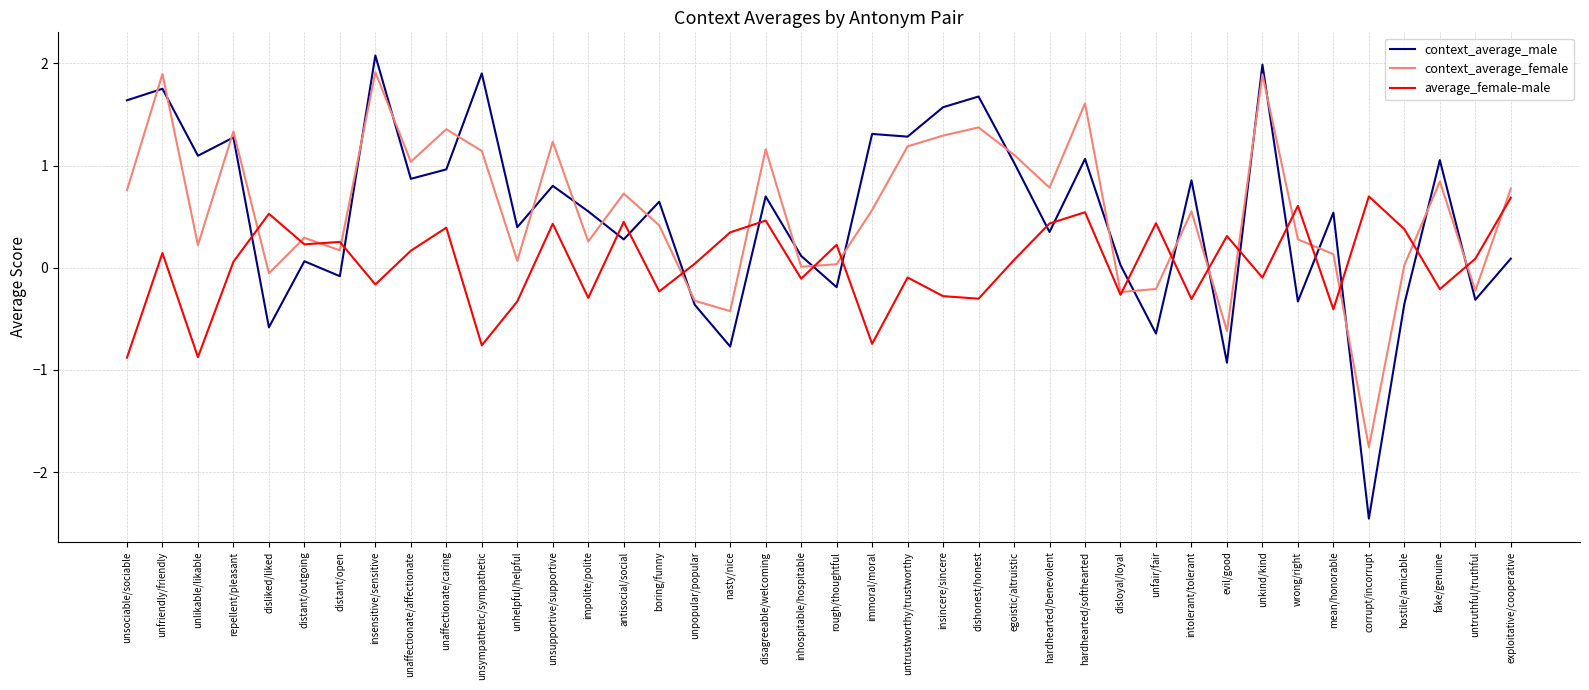

What is the maximum value for average_female-male?

0.7